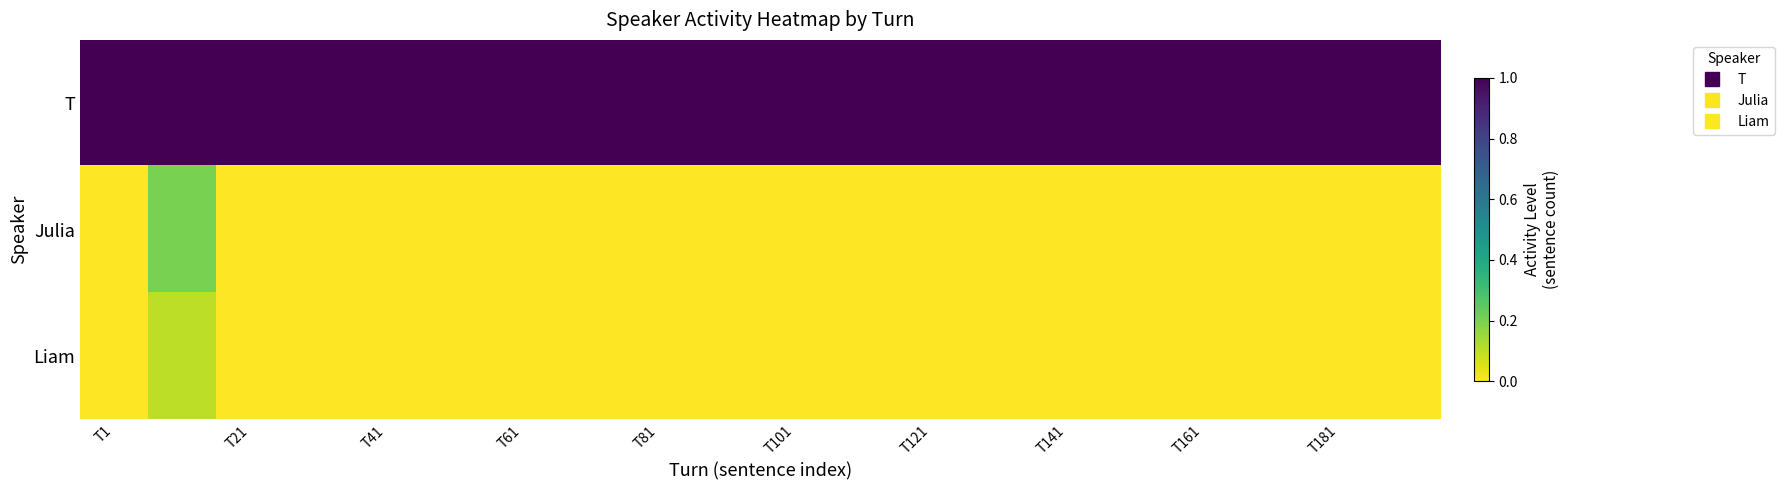

Reading left to right, what are all the values shown in this chart?

T: 1.0	1.0	1.0	1.0	1.0	1.0	1.0	1.0	1.0	1.0	1.0	1.0	1.0	1.0	1.0	1.0	1.0	1.0	1.0	1.0
Julia: 0.0	0.2	0.0	0.0	0.0	0.0	0.0	0.0	0.0	0.0	0.0	0.0	0.0	0.0	0.0	0.0	0.0	0.0	0.0	0.0
Liam: 0.0	0.1	0.0	0.0	0.0	0.0	0.0	0.0	0.0	0.0	0.0	0.0	0.0	0.0	0.0	0.0	0.0	0.0	0.0	0.0